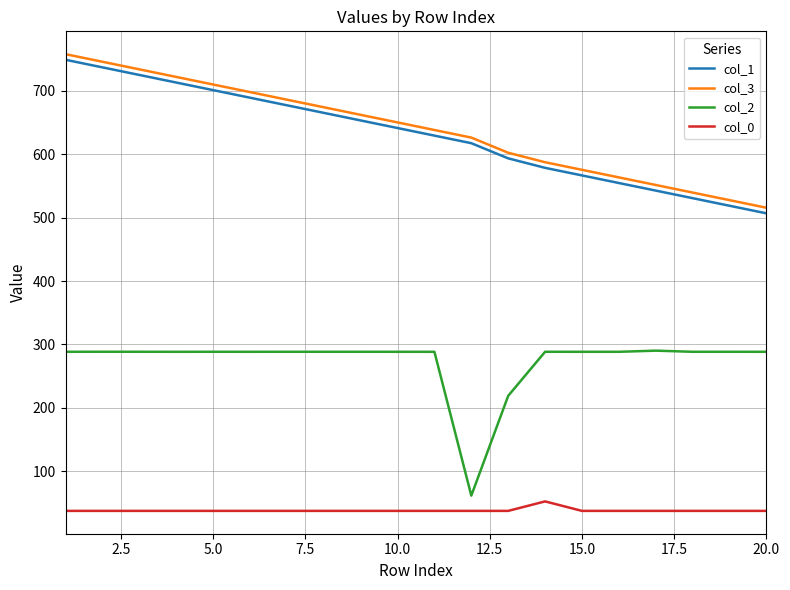

What is the lowest value of the col_3 series?

515.5